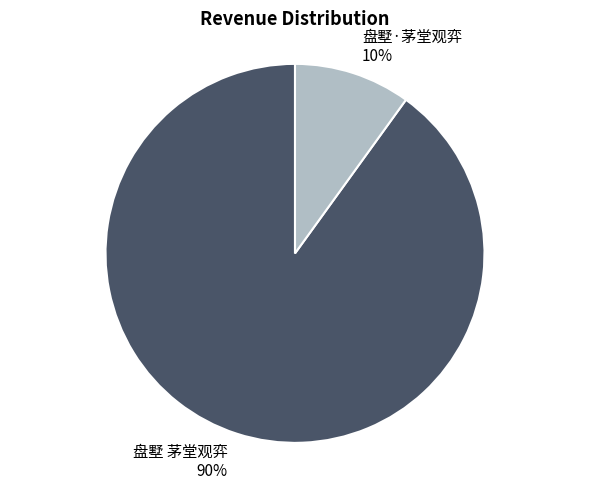

Combined, do 盘墅 茅堂观弈 90% and 盘墅·茅堂观弈 10% account for over 50%?

Yes